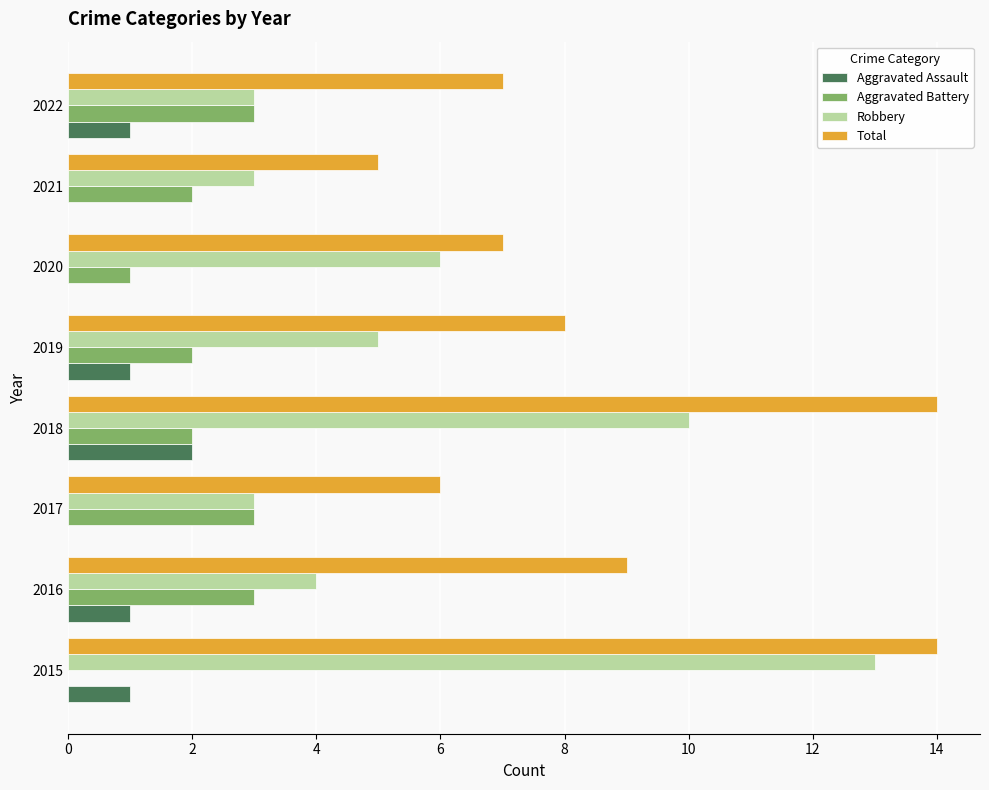

Is it true that Aggravated Assault equals 1 at 2019?

True